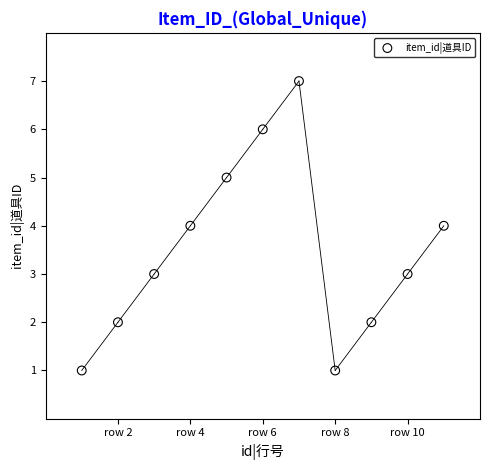

What is the range of X values (max minus min)?

10